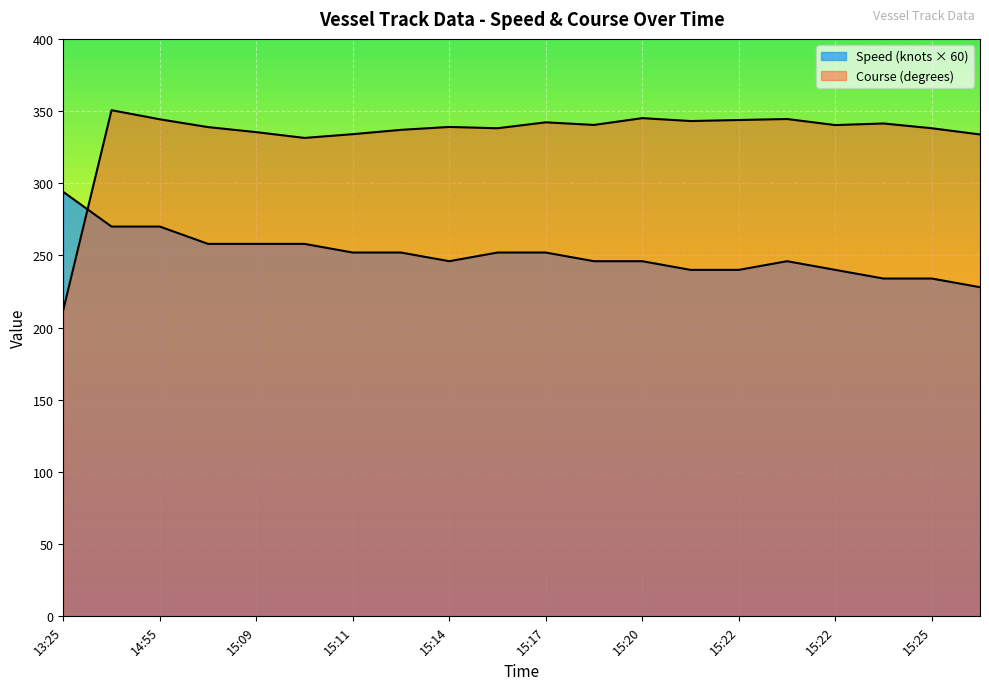

At which category is the sum across all series the highest?

14:54